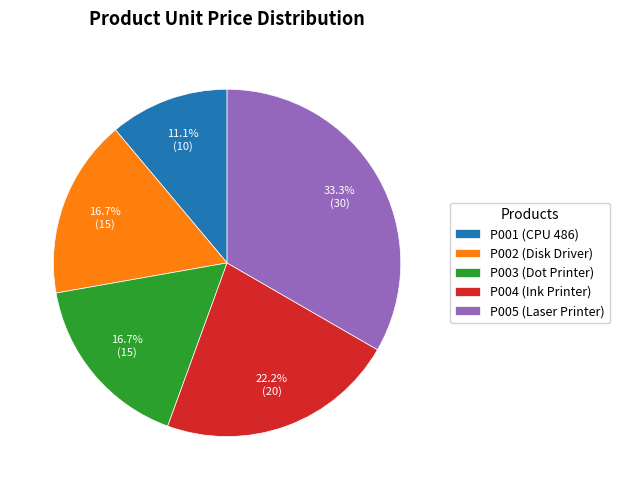

How much of the chart is everything except P001 (CPU 486)?

88.9%